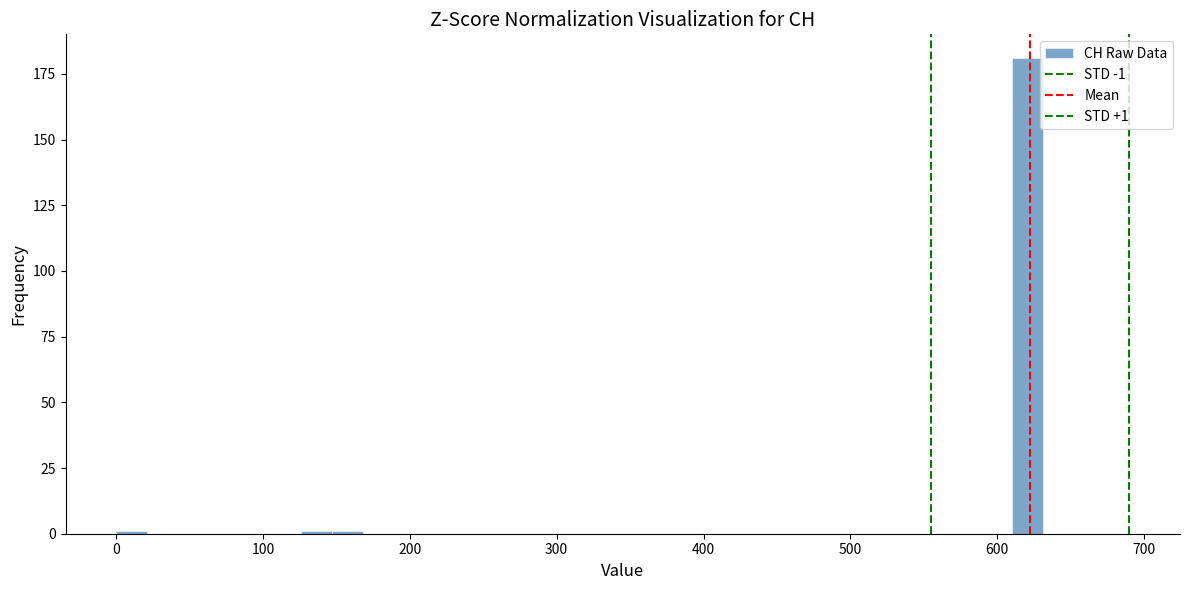

Read against the x-axis, roughly where is the centre of the tallest bar?

620